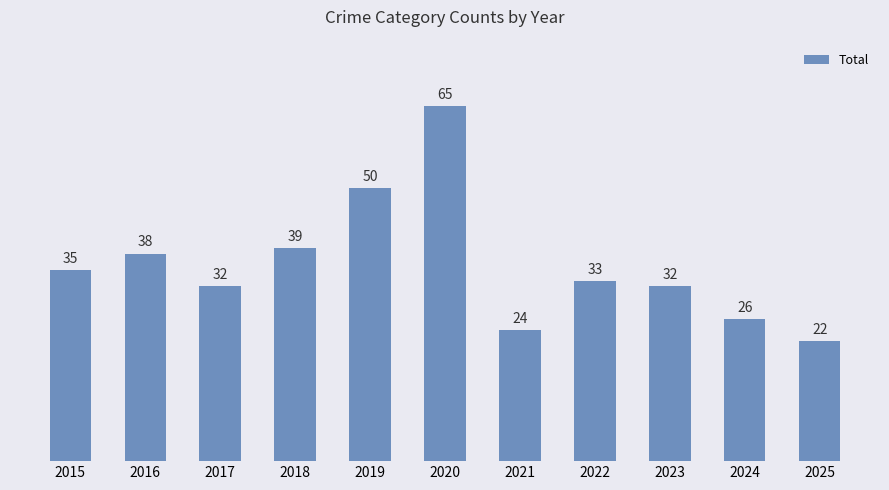

The chart shows a value of 54 at 2023. True or false?

False